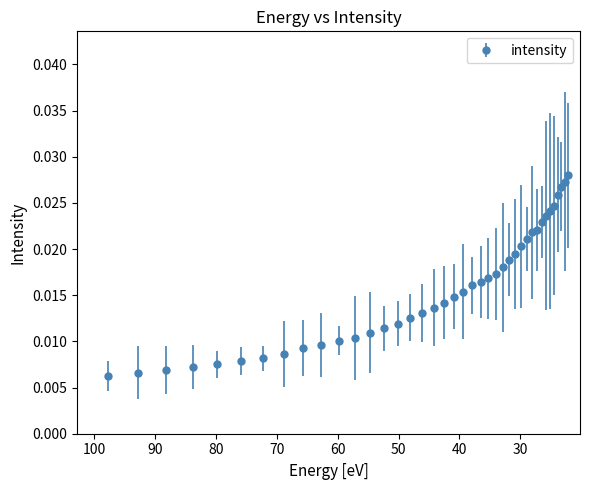

Which has a higher value, 59.848106 or 48.057564?

48.057564